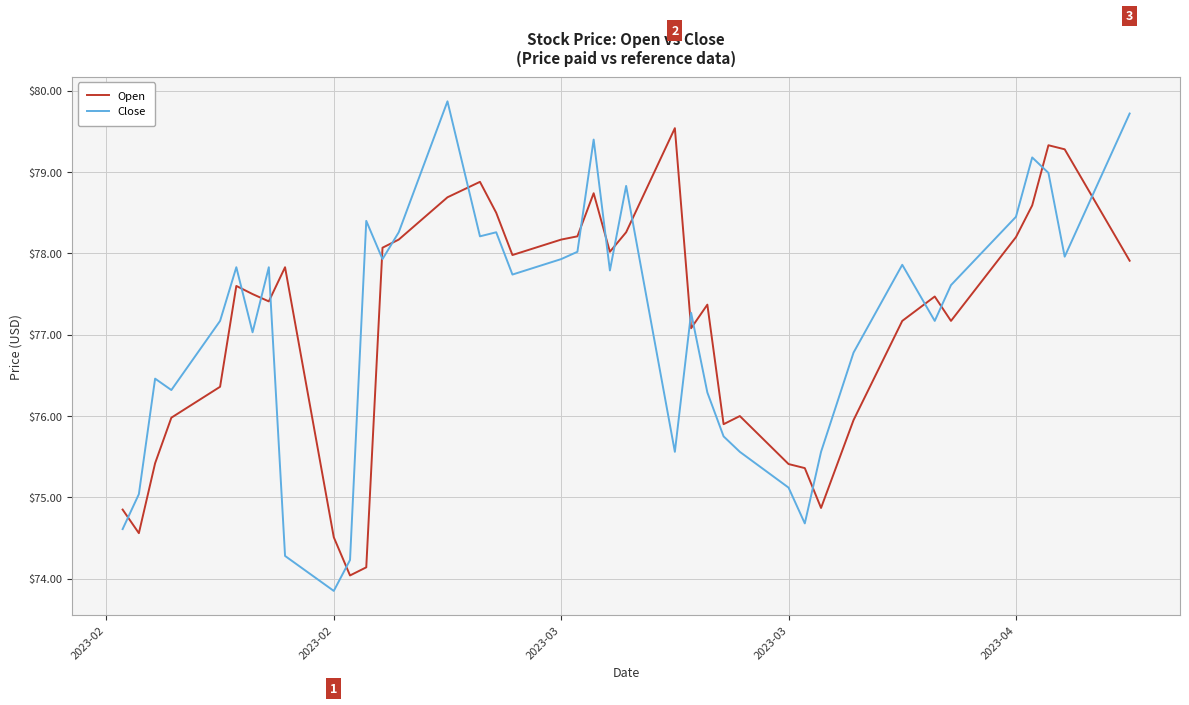

Rank the series by their maximum value, from lowest to highest.

Open, Close